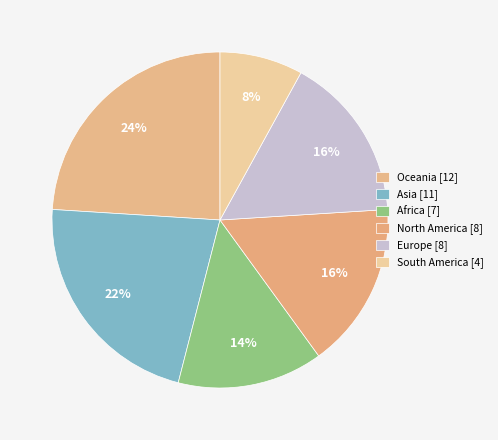

Rank the categories by value from lowest to highest.

South America, Africa, North America, Europe, Asia, Oceania